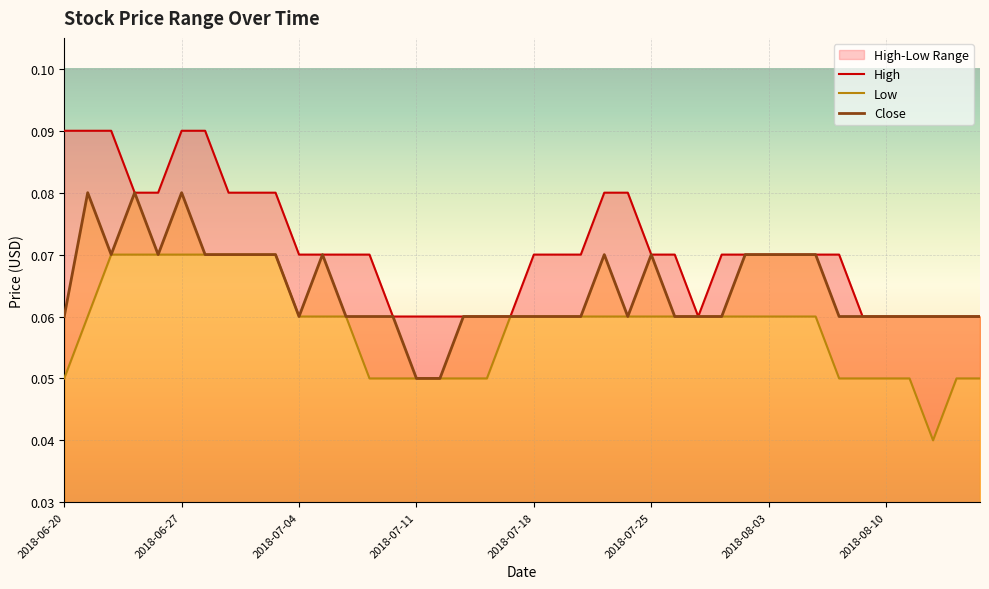

At which category is the sum across all series the highest?

2018-06-27